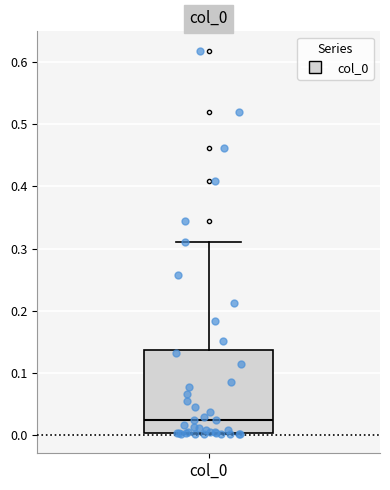

Transcribe this box plot: give where the median line is, the range the box spans, and where the two whiskers end, as read against the y-axis. The values are not printed on the chart, so give them approximately, as read against the axis.

median 0.02, box 0.00 to 0.14, whiskers 0.00 to 0.31